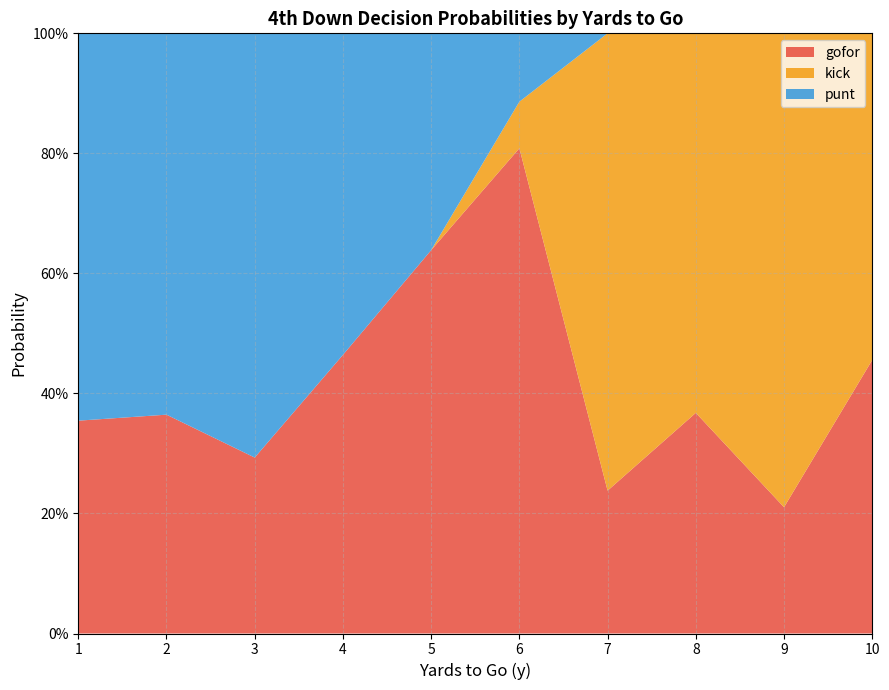

What are all the series names shown in the legend?

gofor, kick, punt